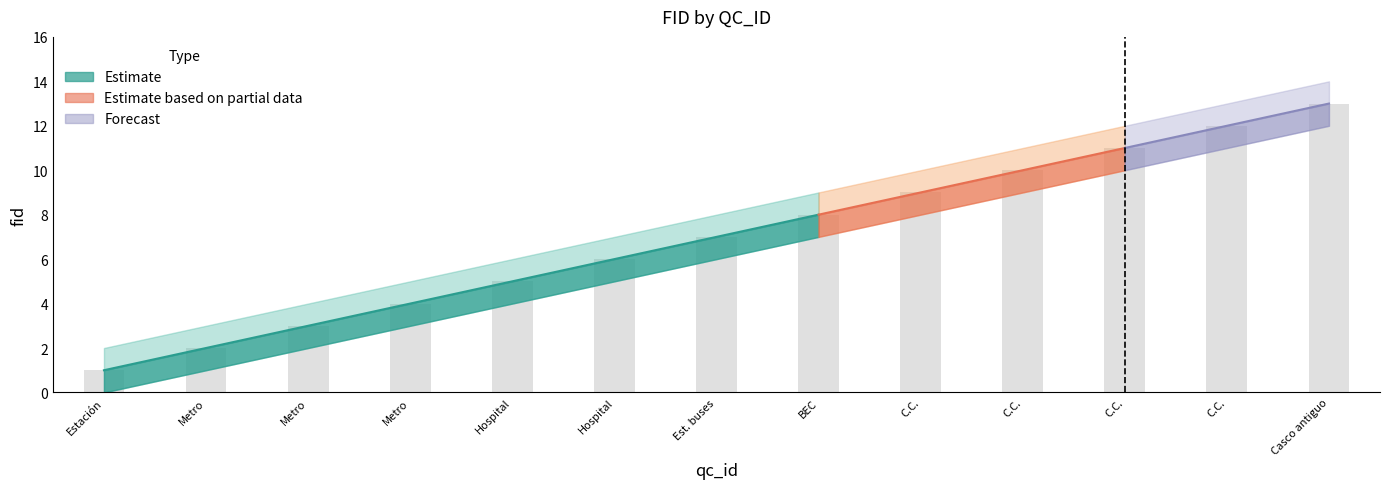

Rank the series at 4 from highest to lowest value.

fid_upper, fid, fid_lower